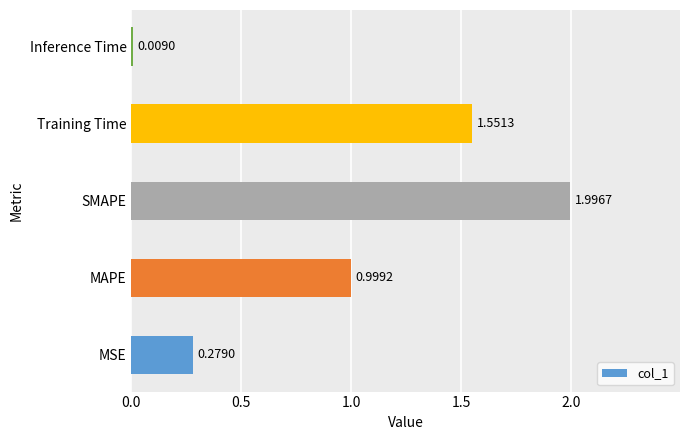

Which label corresponds to the smallest value in the chart?

Inference Time